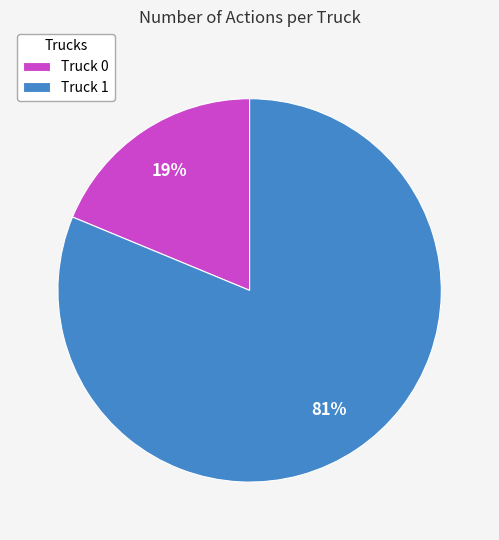

What is the smallest slice in the pie chart?

Truck 0